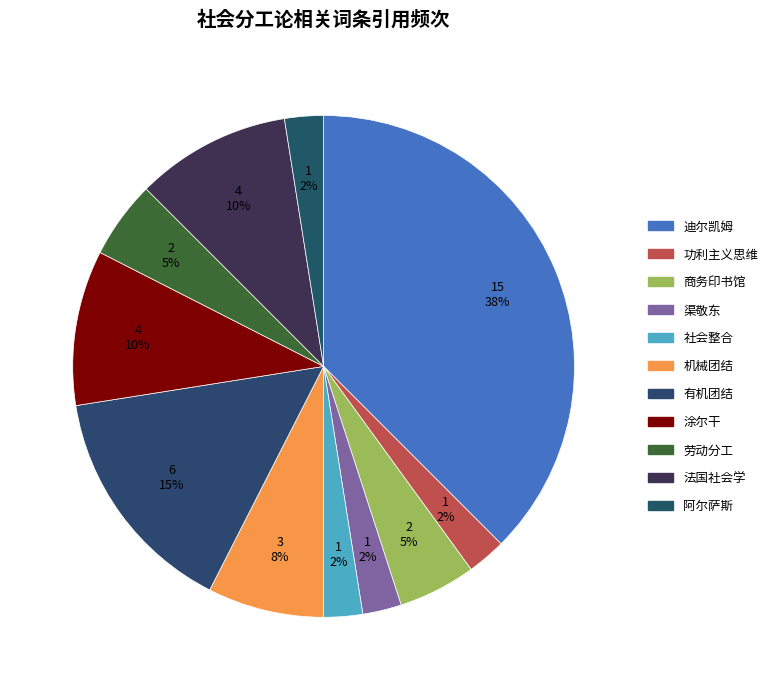

True or false: 法国社会学 accounts for 10% of the total.

True